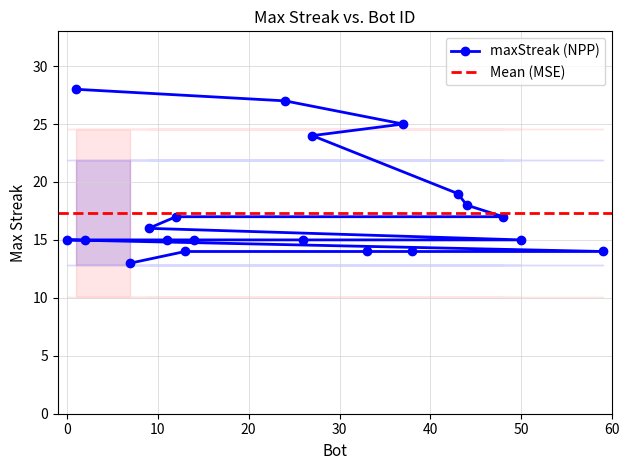

What is the difference between the second highest and minimum values?

14